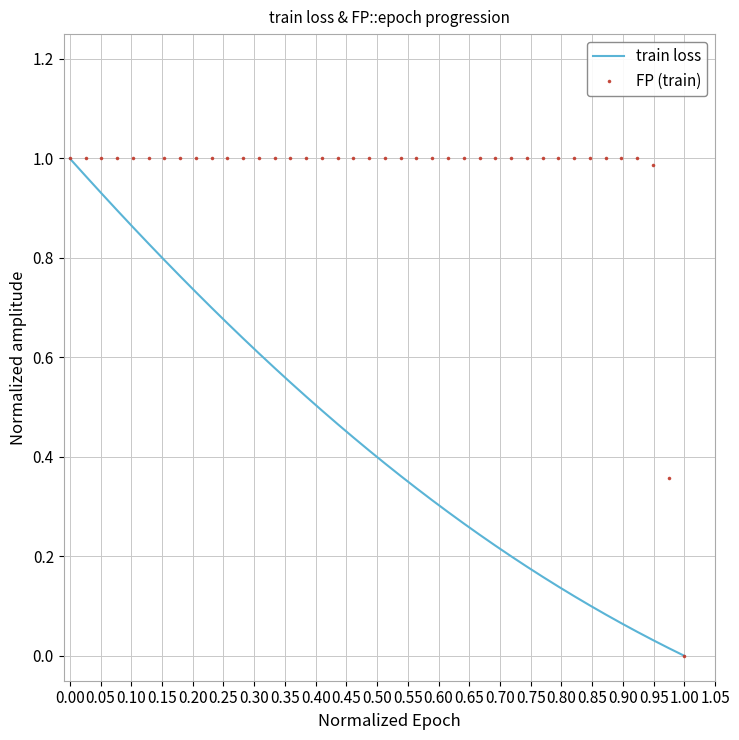

Which series has the largest total across all categories?

FP (train)